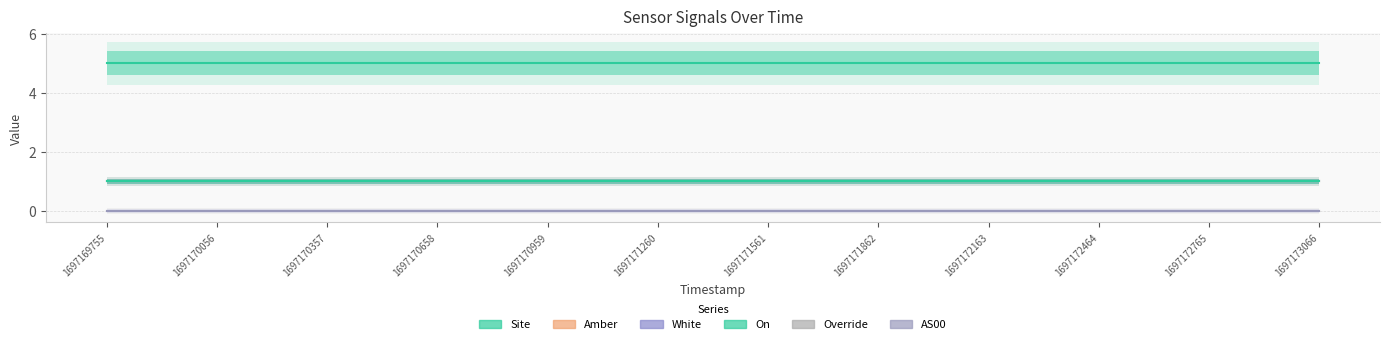

Is the value of Amber at 1697170056 greater than the value of Site at 1697173066?

No